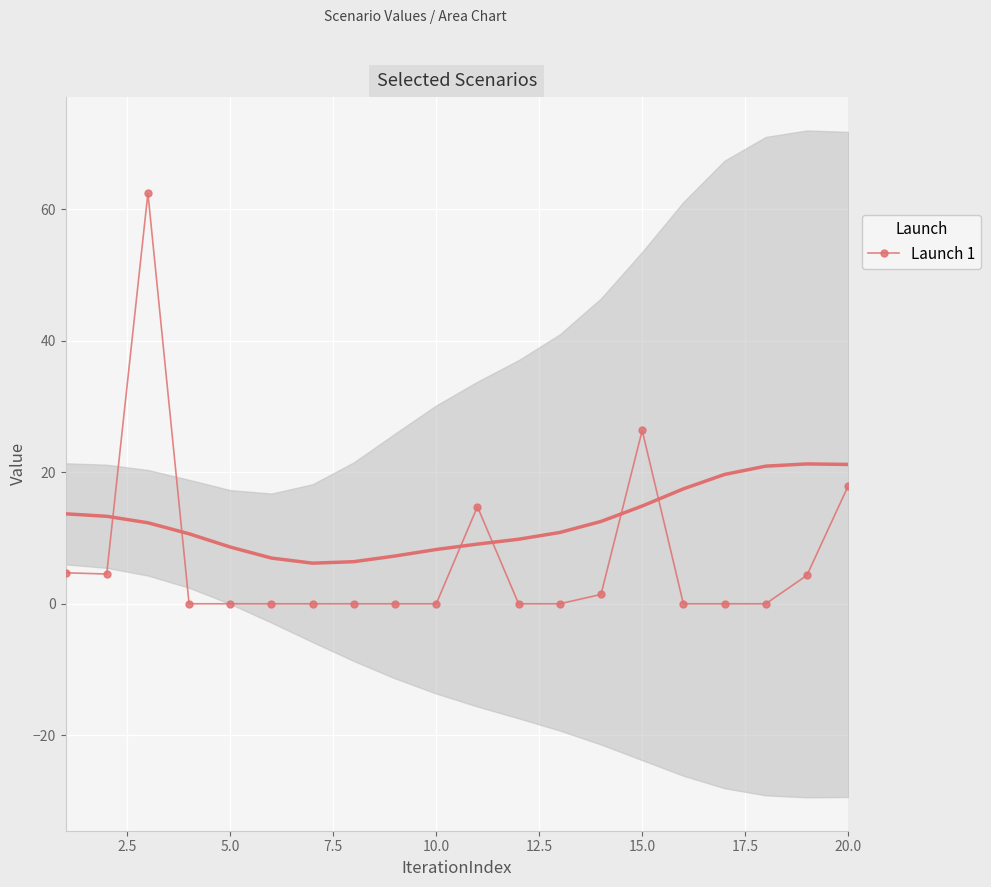

How many lines are shown in the chart?

1